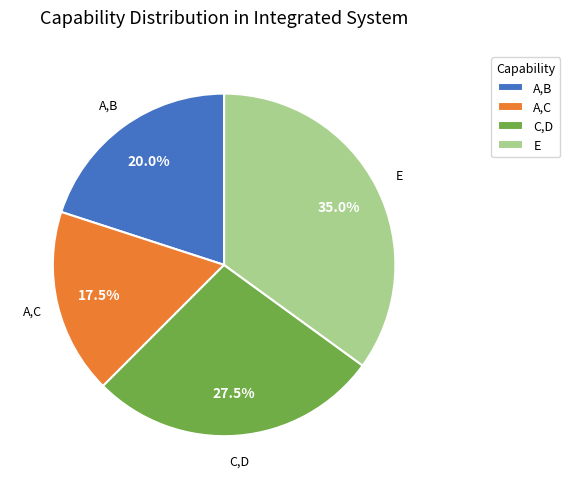

Is E the majority of the pie?

No